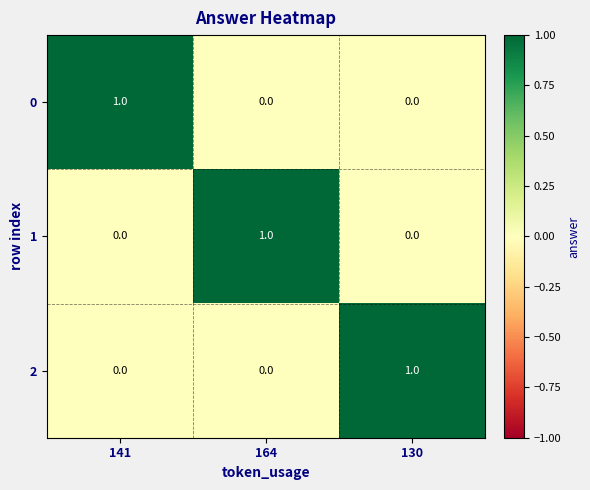

At how many categories does at least one series exceed 0?

3